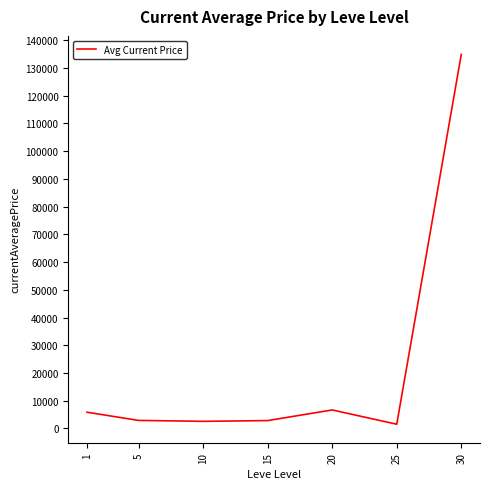

What is the minimum value shown in the chart?

1537.2